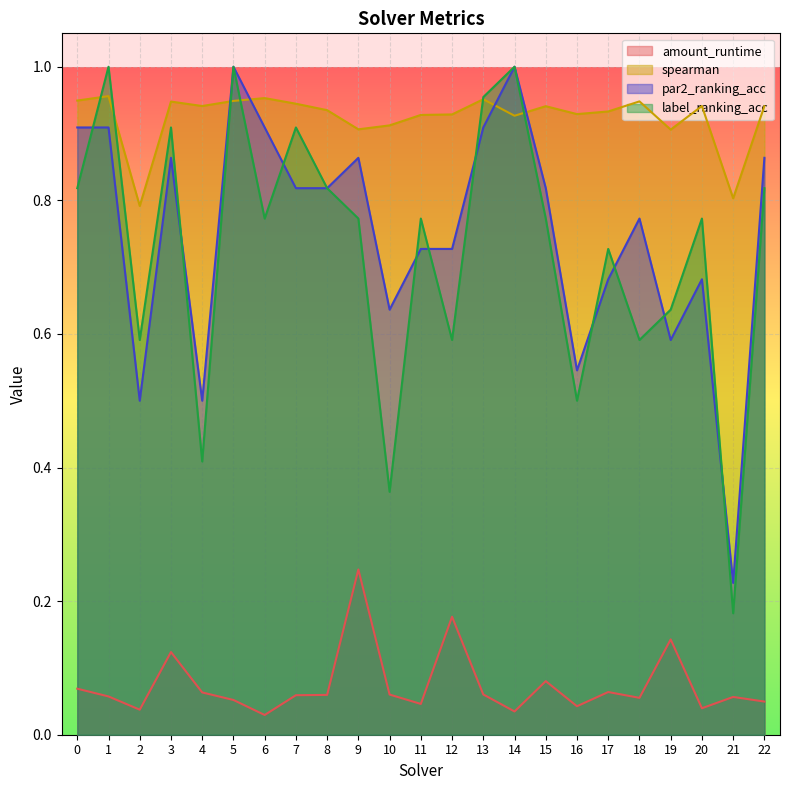

At which label is par2_ranking_acc closest to 0?

21